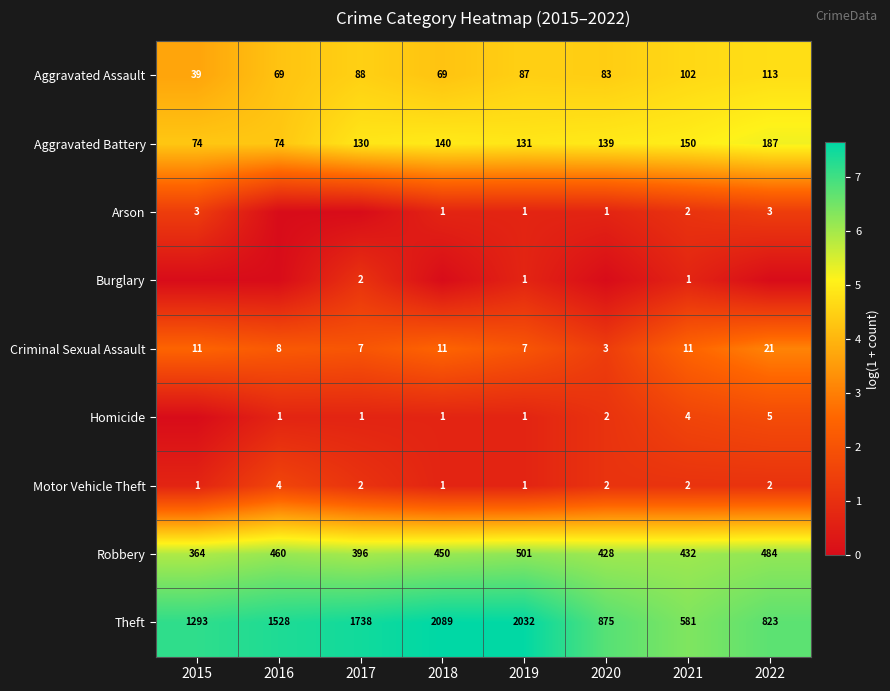

At which label does Theft reach its minimum?

2021